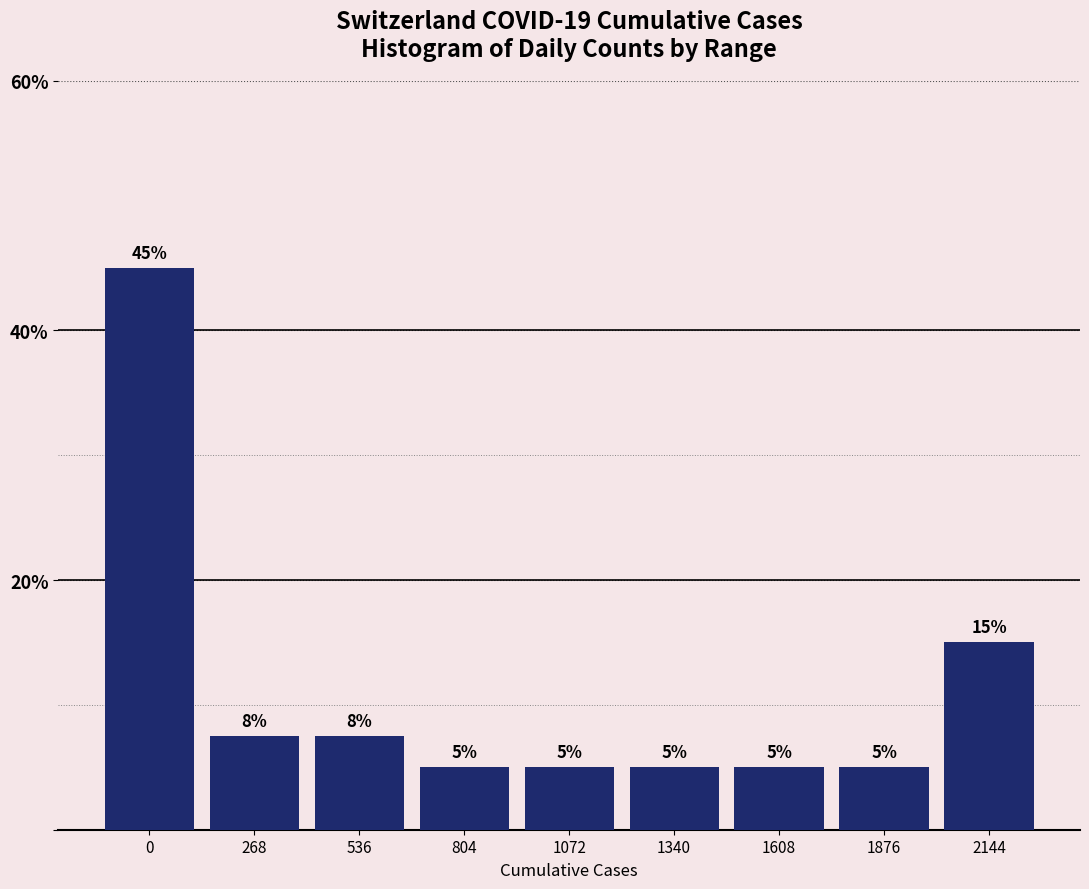

Which has a higher value, 1072 or 268?

268